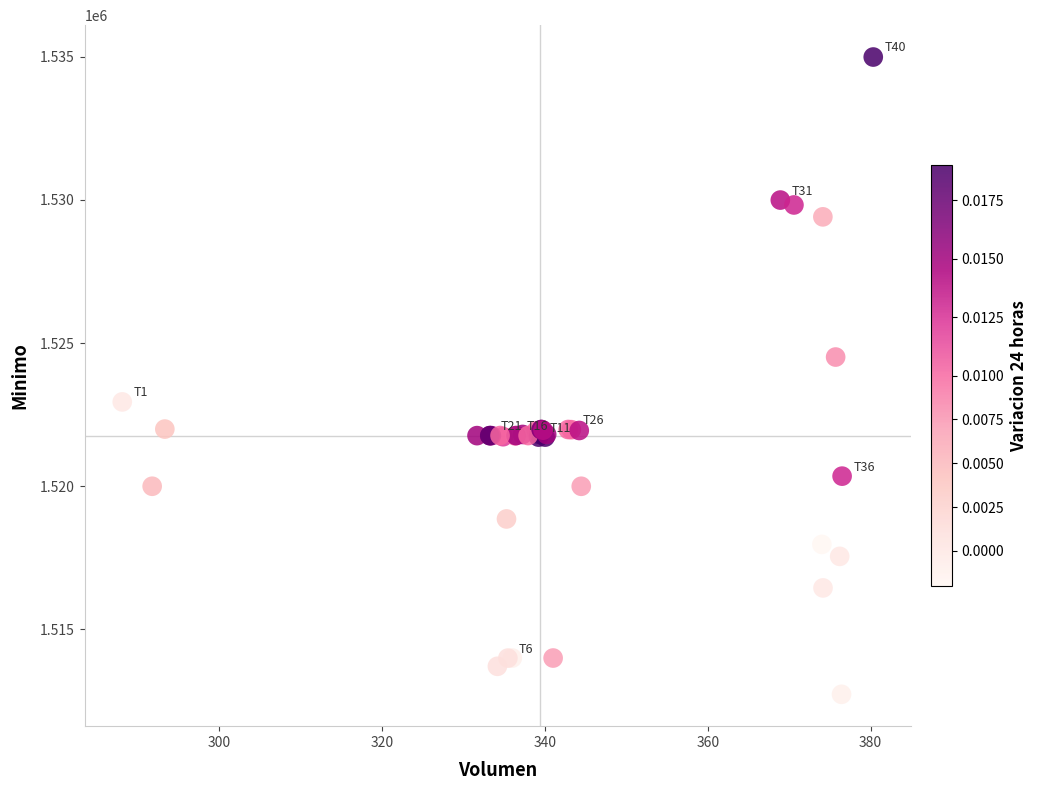

What Y value in the scatter plot is closest to 1523862?

1524513